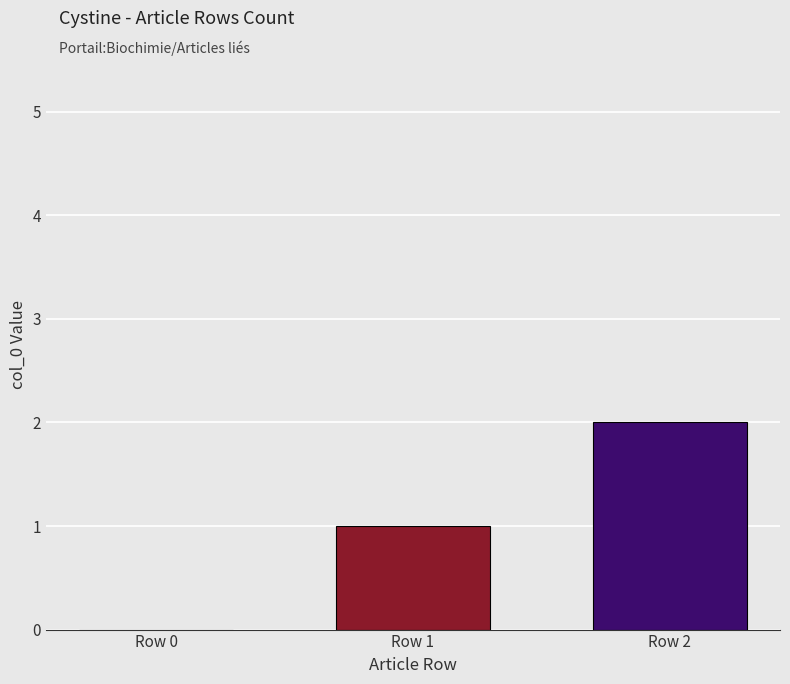

What is the sum of the values at Row 0 and Row 2?

2